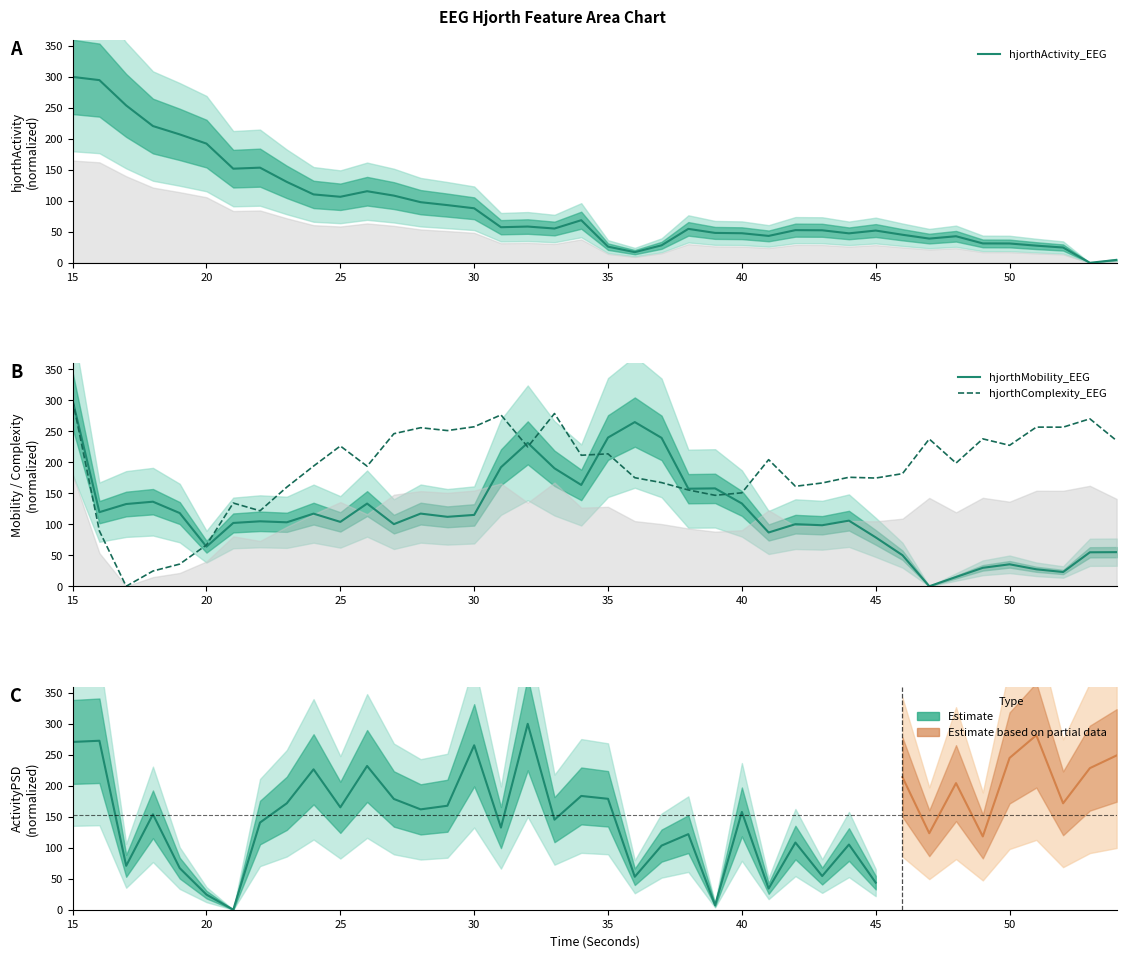

At which category does hjorthActivity_EEG reach its first local valley?

21